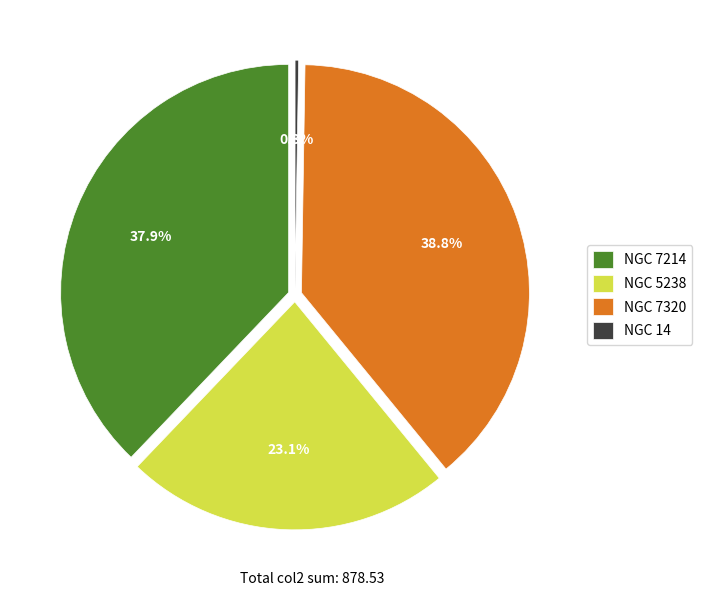

What is the change in value from NGC 7214 to NGC 14?

-330.4